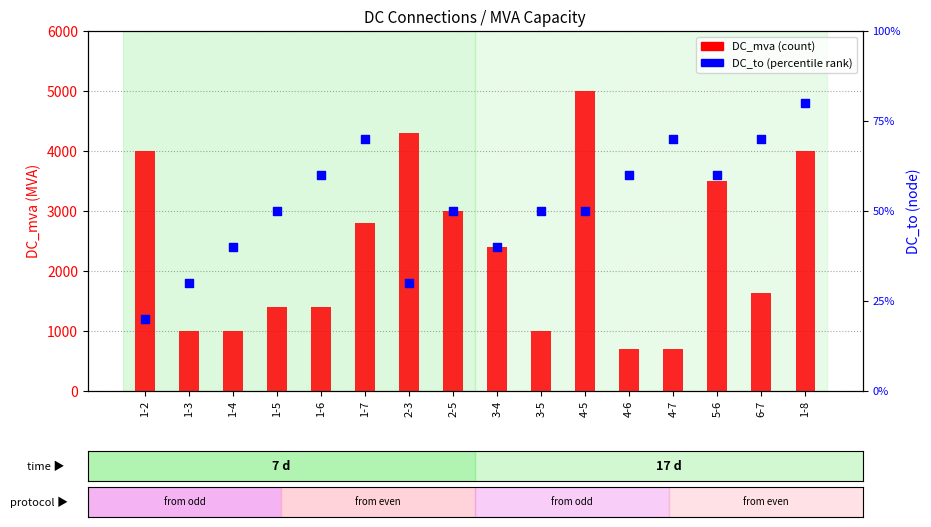

Is the value of DC_mva (count) at 6-7 greater than the value of DC_to (percentile rank) at 6-7?

Yes